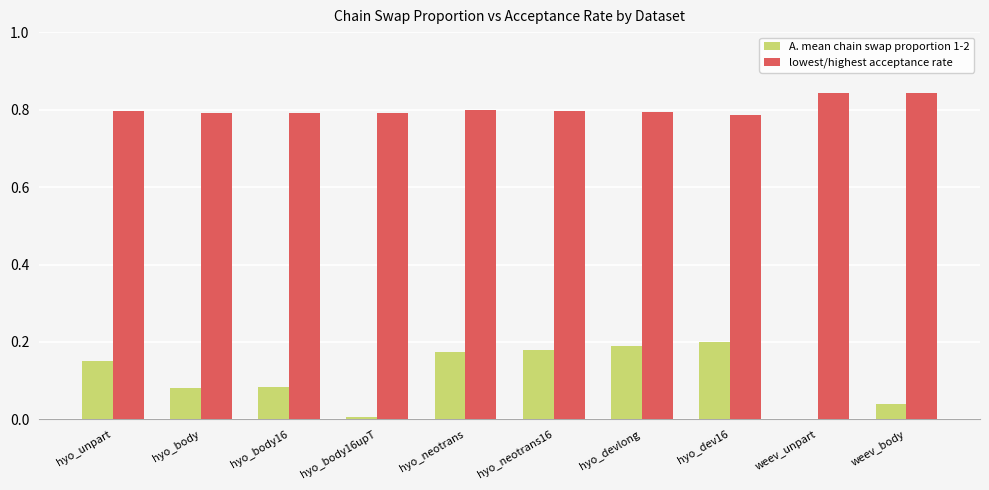

Which series has the largest total across all categories?

lowest/highest acceptance rate